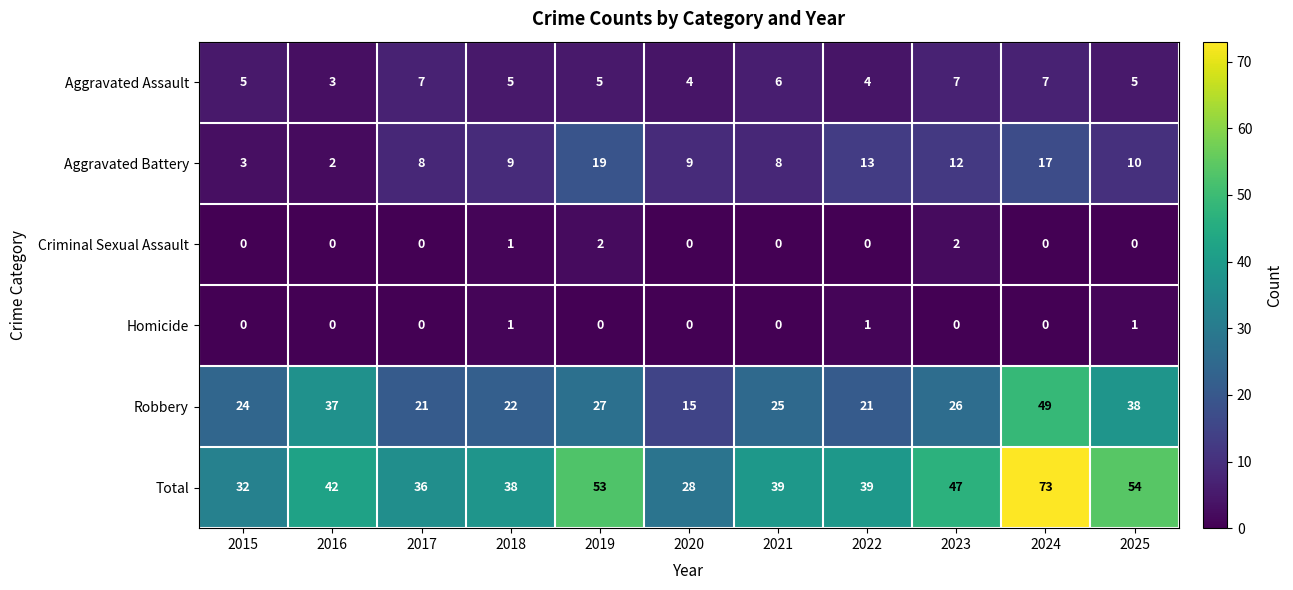

What is the total value across all series at 2022?

78